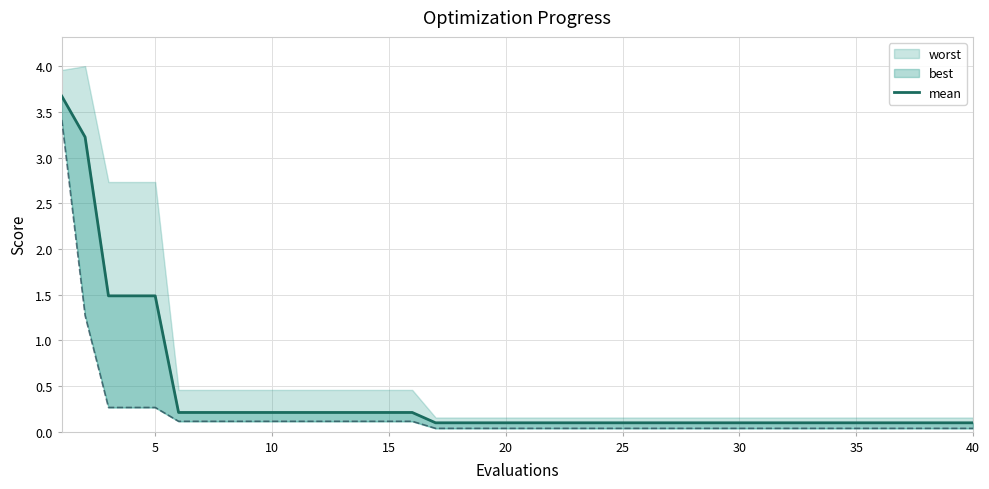

How many lines are shown in the chart?

1